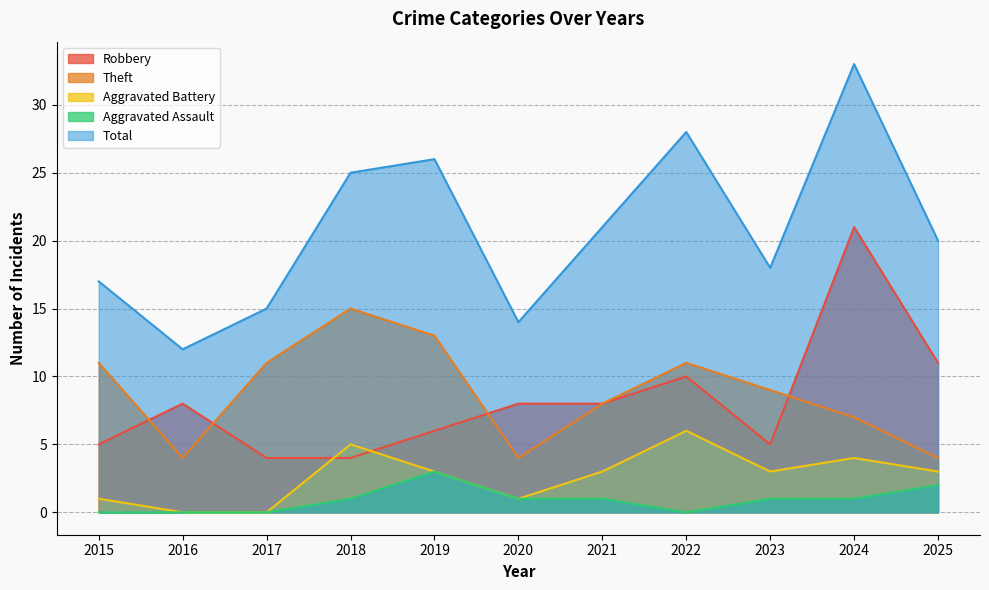

In Theft, how many points are higher than both neighbors (excluding endpoints)?

2